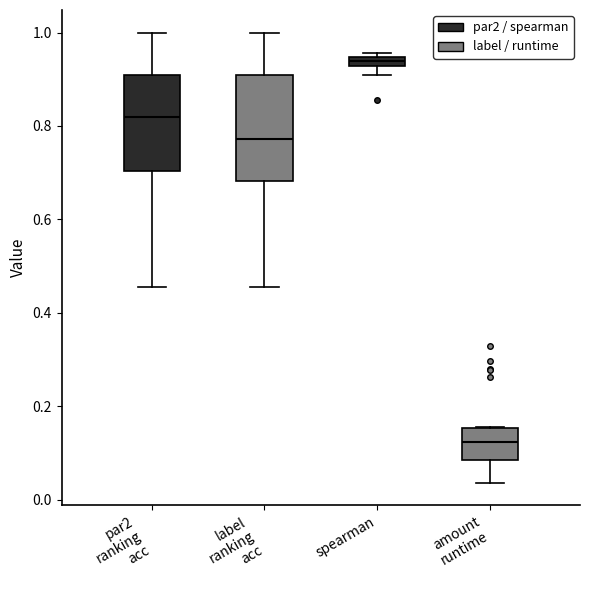

Where is the lower edge of the box for par2 ranking acc on the y-axis? The values are not printed on the chart, so give them approximately, as read against the axis.

0.70